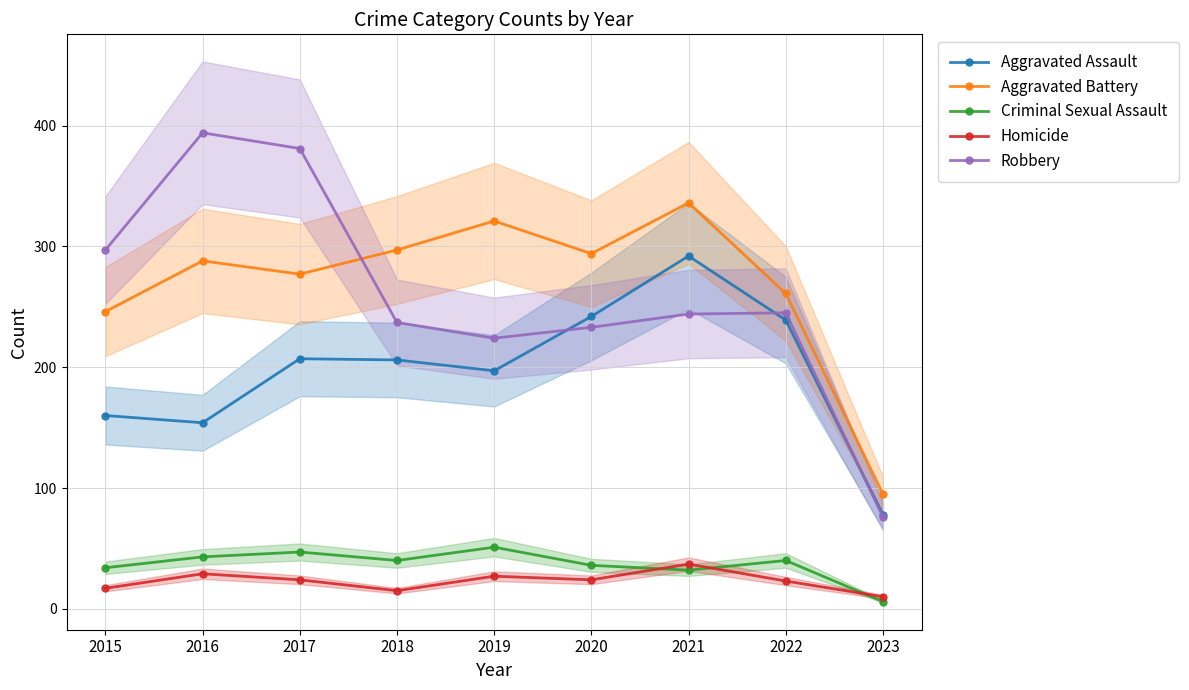

Reading right to left, transcribe all the data shown in this chart.

Aggravated Assault: 2023=78	2022=239	2021=292	2020=242	2019=197	2018=206	2017=207	2016=154	2015=160
Aggravated Battery: 2023=95	2022=261	2021=336	2020=294	2019=321	2018=297	2017=277	2016=288	2015=246
Criminal Sexual Assault: 2023=6	2022=40	2021=32	2020=36	2019=51	2018=40	2017=47	2016=43	2015=34
Homicide: 2023=10	2022=23	2021=37	2020=24	2019=27	2018=15	2017=24	2016=29	2015=17
Robbery: 2023=76	2022=245	2021=244	2020=233	2019=224	2018=237	2017=381	2016=394	2015=297